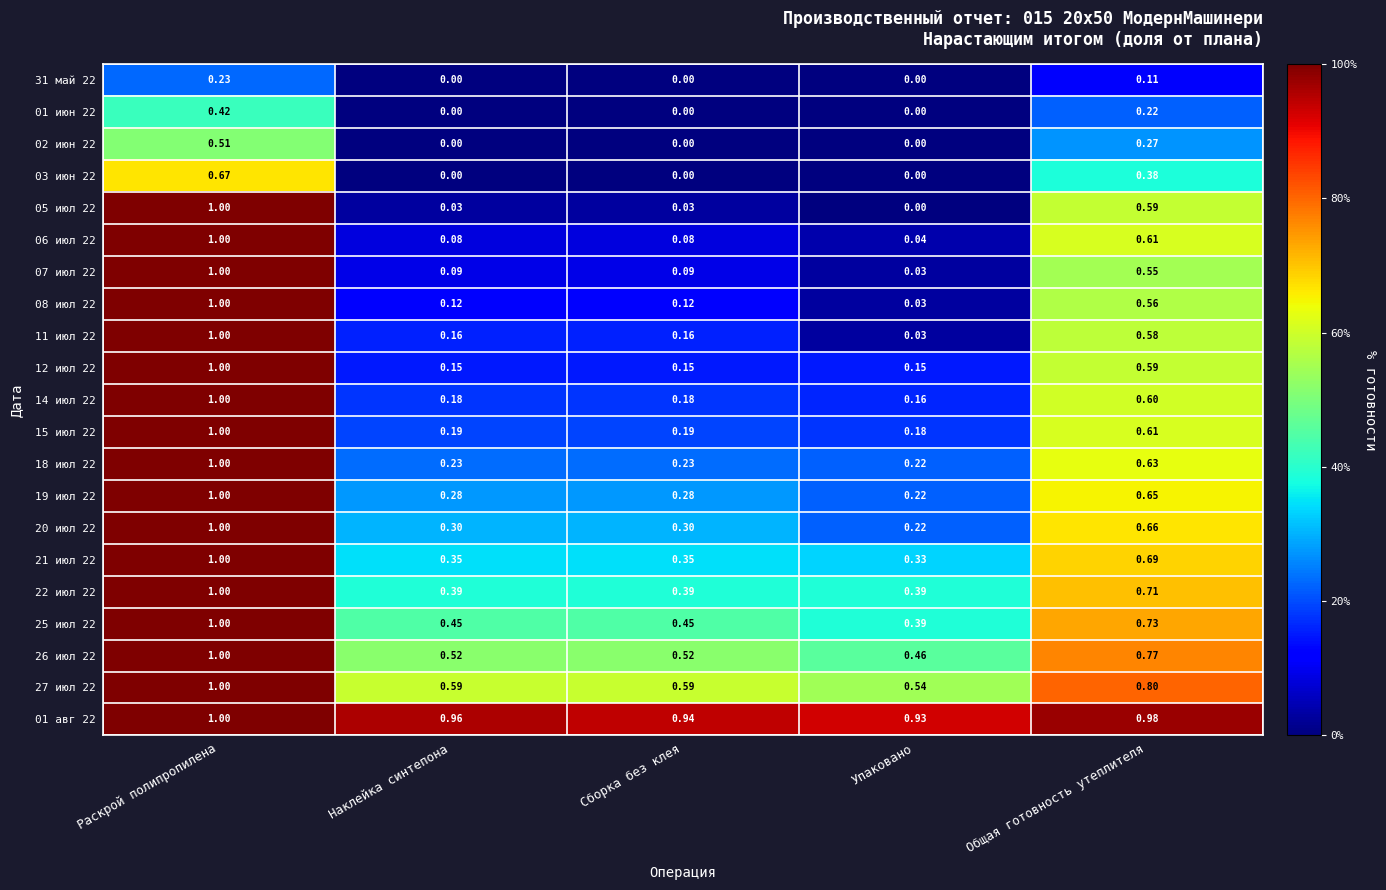

Is the value of 12 июл 22 at Сборка без клея greater than the value of 27 июл 22 at Раскрой полипропилена?

No